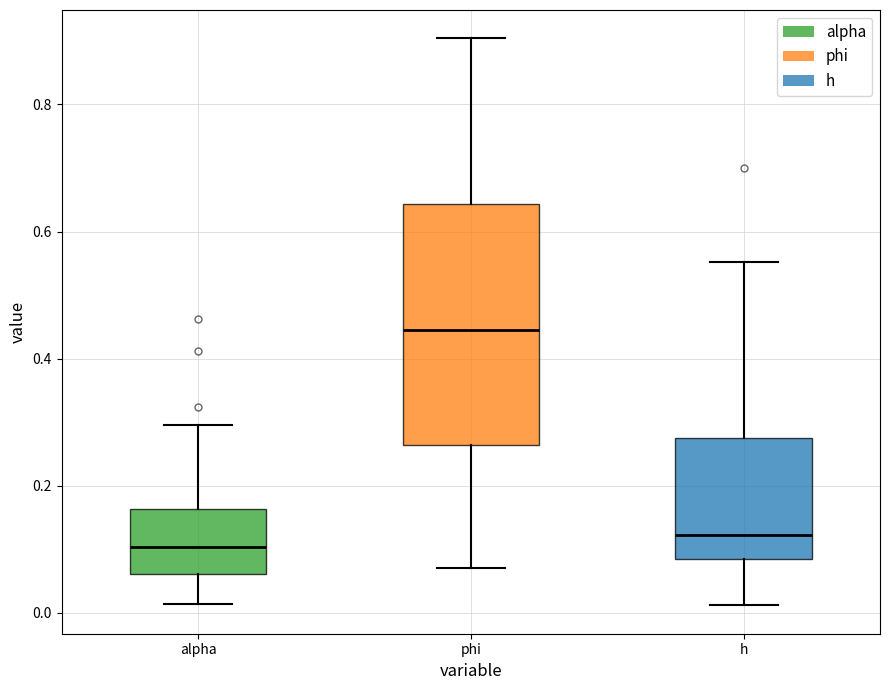

Where does the median line of the box for phi sit on the y-axis? The values are not printed on the chart, so give them approximately, as read against the axis.

0.44